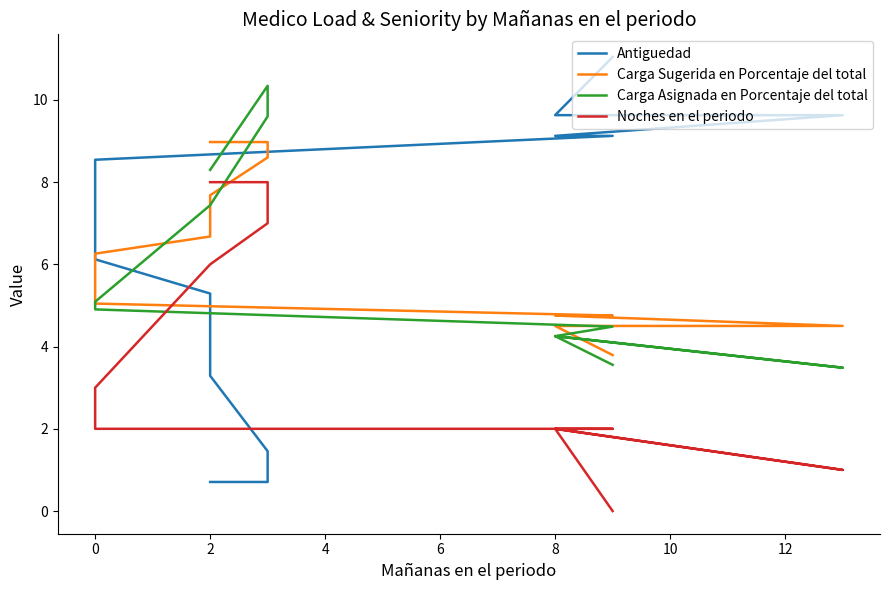

At how many categories does at least one series exceed 2?

16